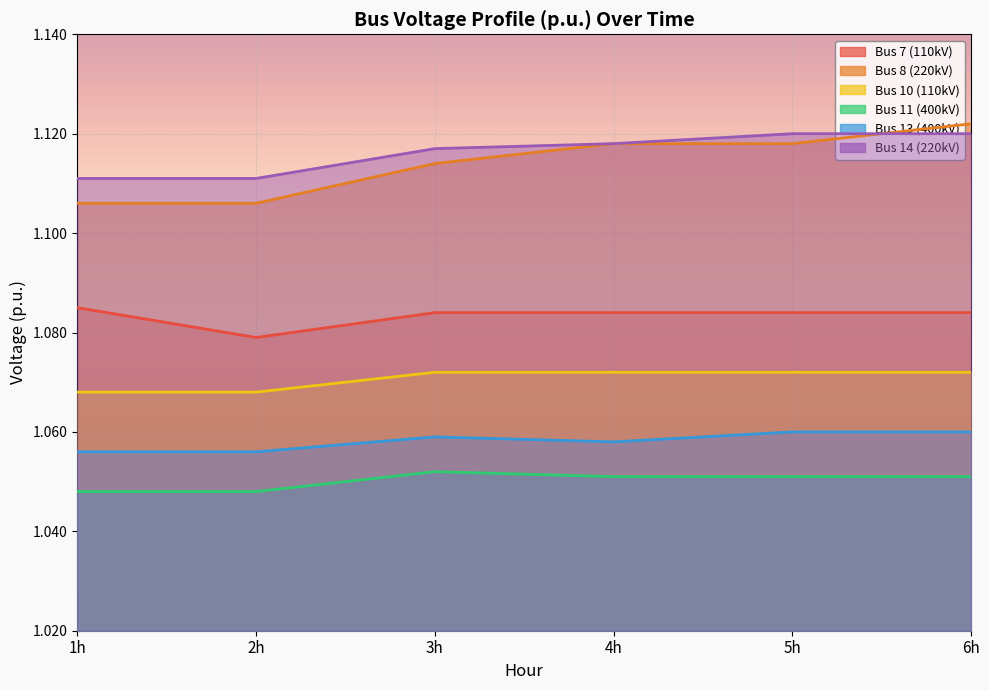

Rank the series by their maximum value, from lowest to highest.

Bus 11 (400kV), Bus 13 (400kV), Bus 10 (110kV), Bus 7 (110kV), Bus 14 (220kV), Bus 8 (220kV)